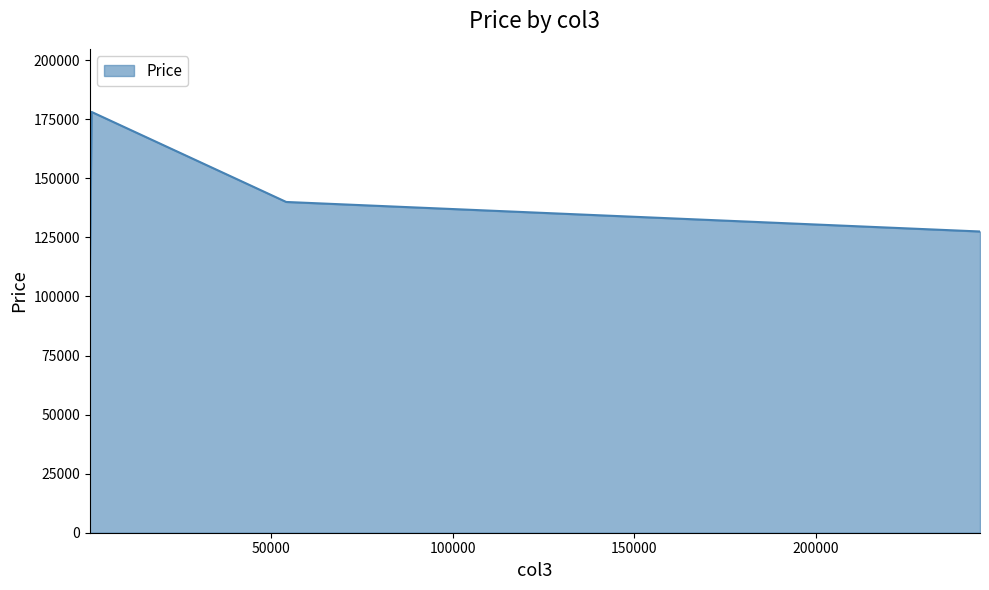

True or false: there are more than 0 points higher than both neighbors.

True